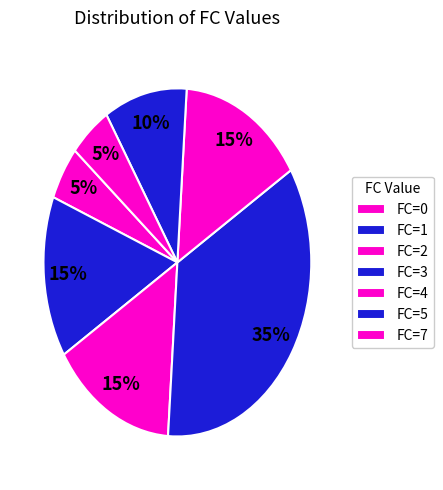

How many slices are in this pie chart?

7